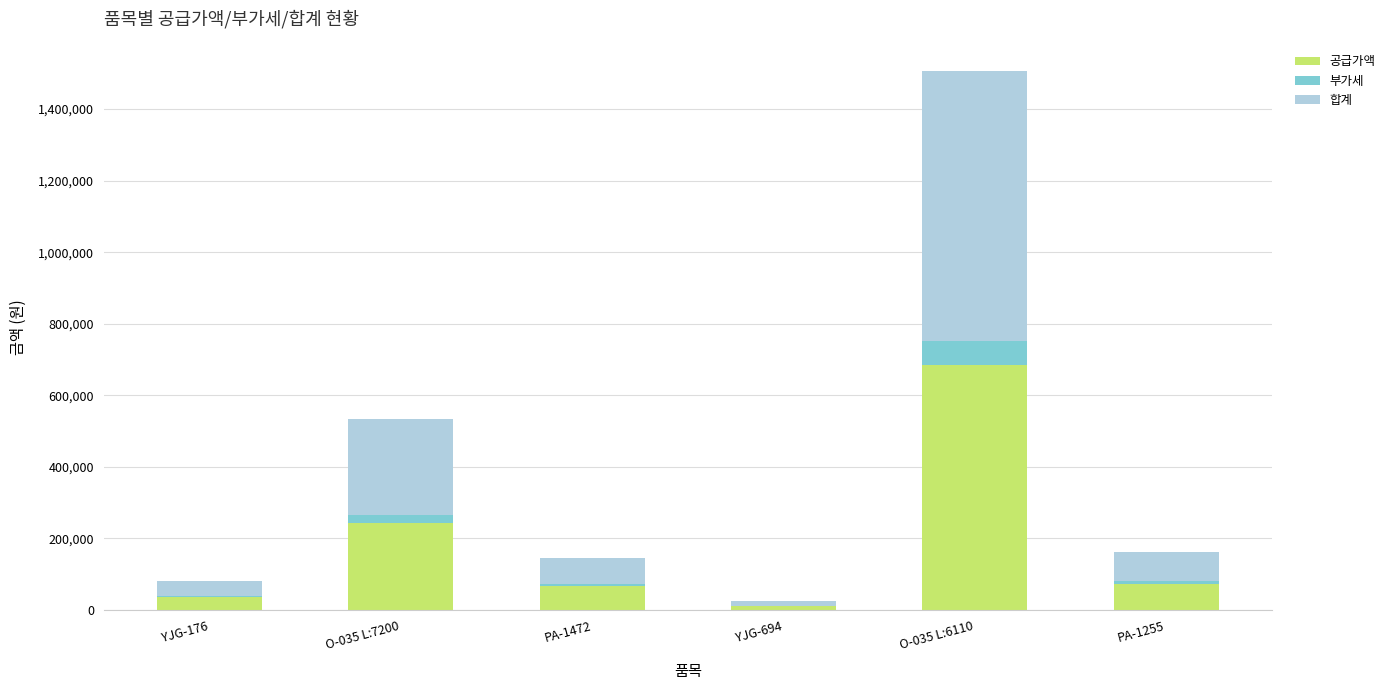

Where is 공급가액 nearest to the value 347800?

O-035 L:7200